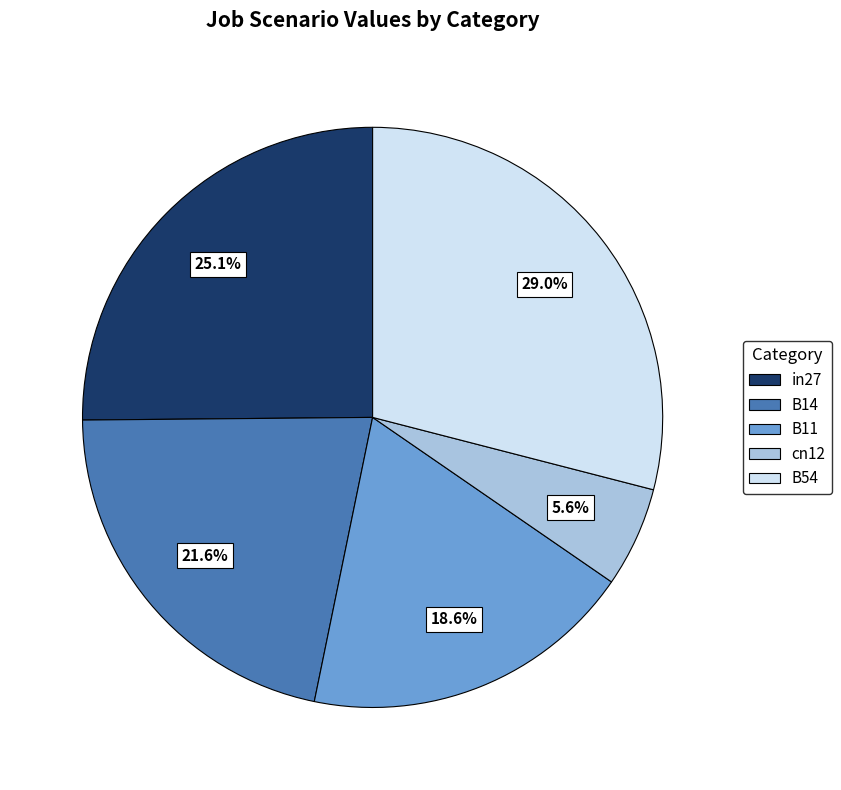

Rank the categories by value from lowest to highest.

cn12, B11, B14, in27, B54